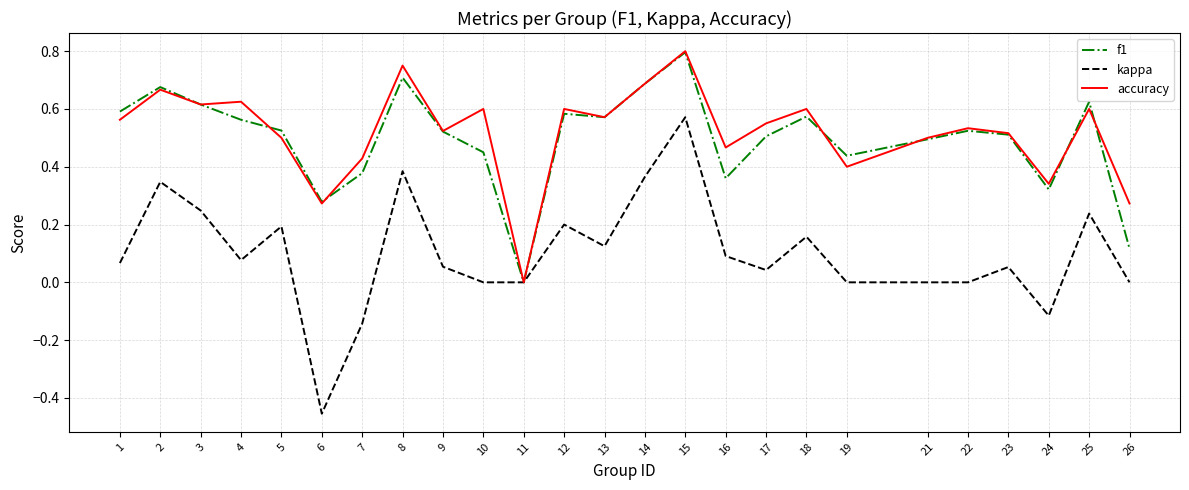

What is the total value across all series at 25?

1.5